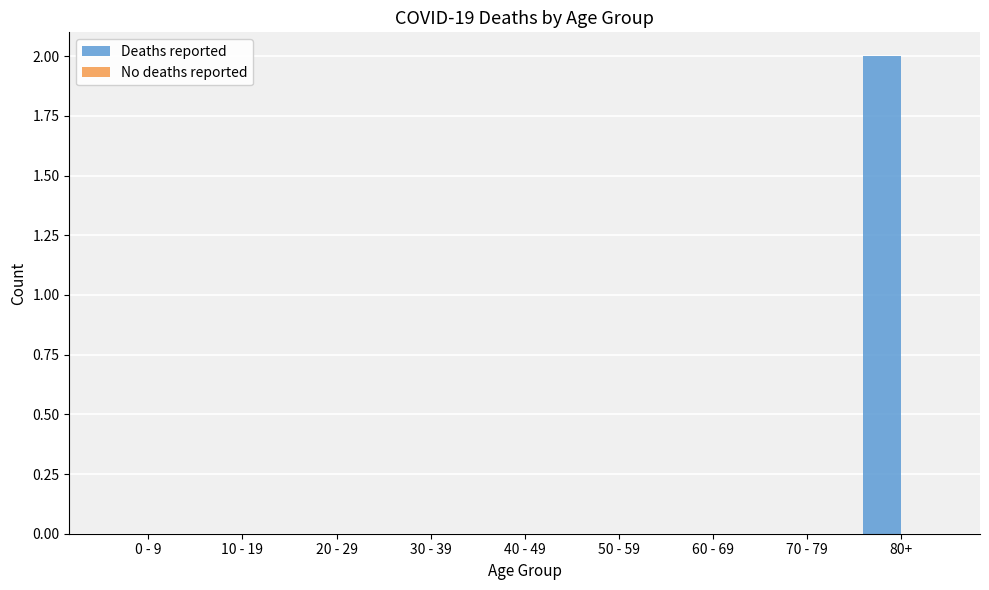

Reading left to right, list all the values displayed in this chart.

0 - 9=0	10 - 19=0	20 - 29=0	30 - 39=0	40 - 49=0	50 - 59=0	60 - 69=0	70 - 79=0	80+=2